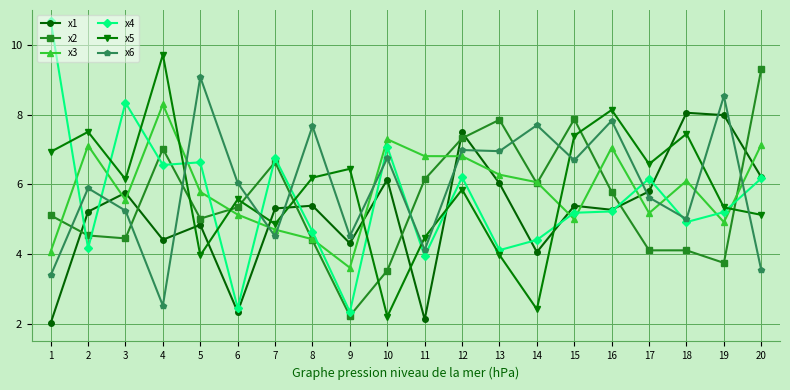

Where is the first local maximum for x5?

2